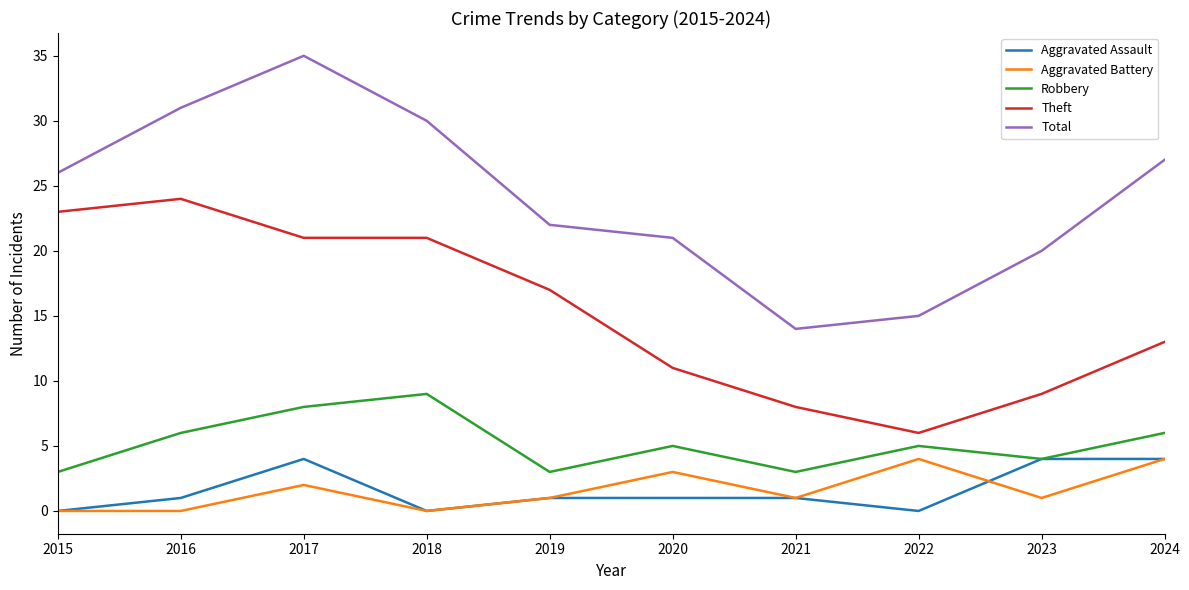

Is this an area chart (filled region under the line)?

No